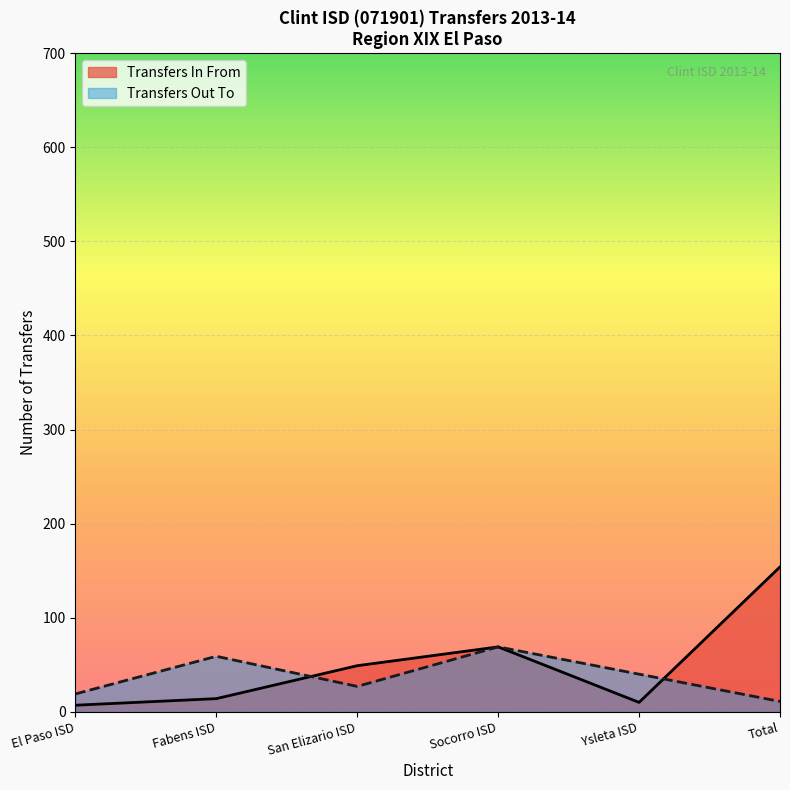

What is the average value?

50